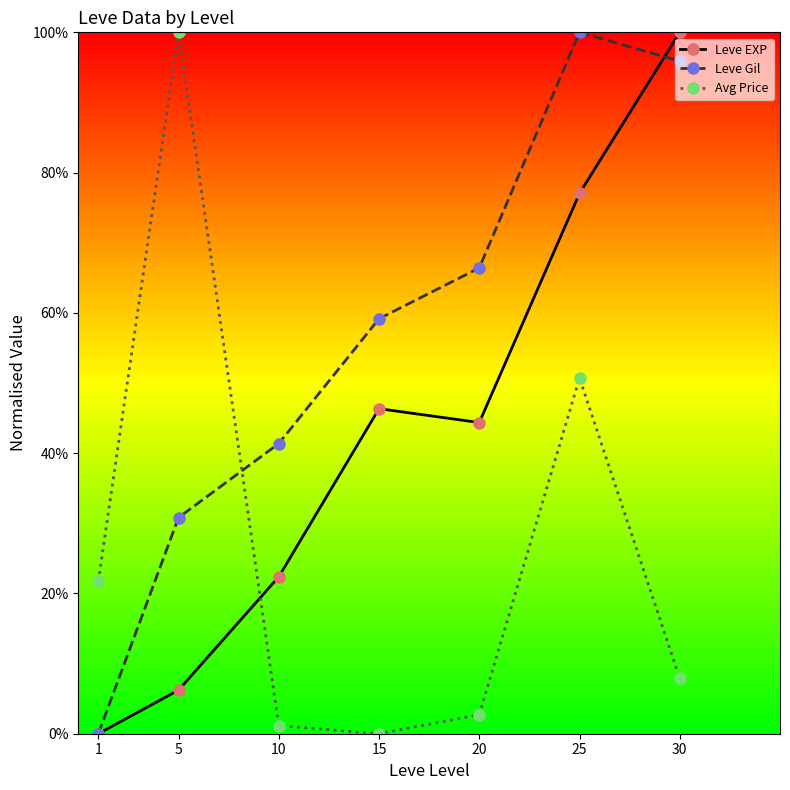

Which has a higher value, 30 or 15?

30